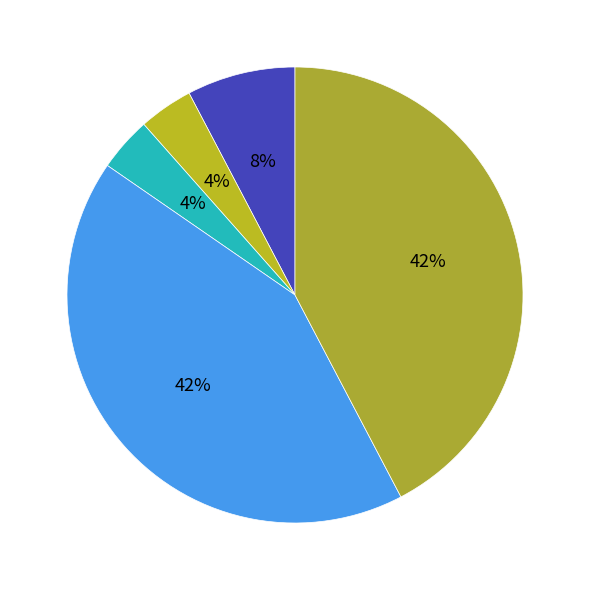

Is there any slice that represents more than half of the pie?

No